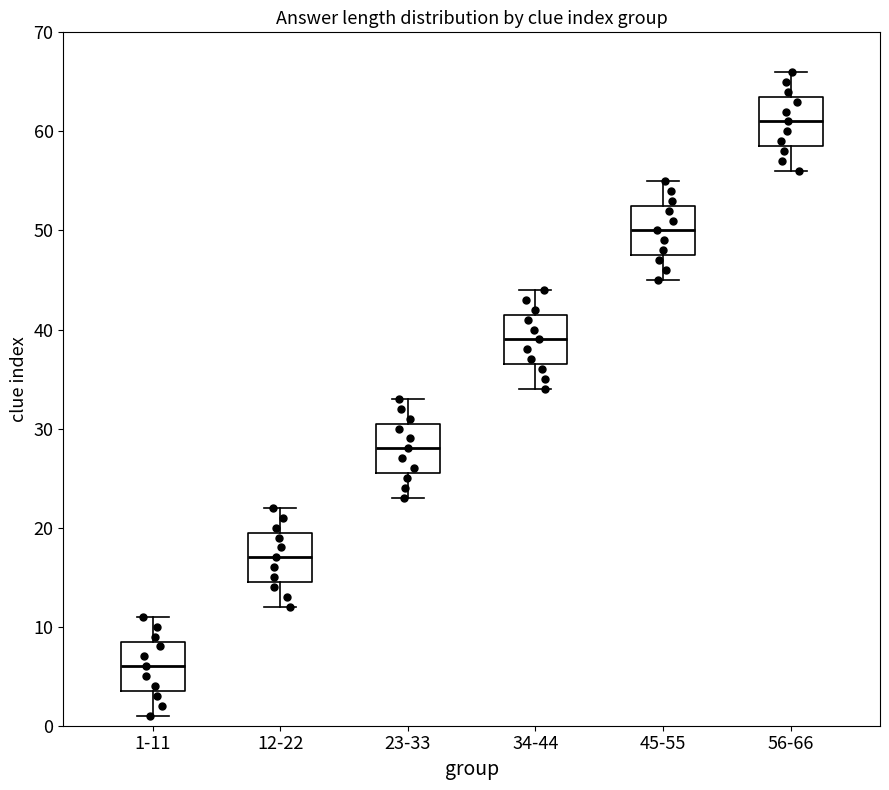

Where does the upper whisker of the box for 34-44 end on the y-axis? The values are not printed on the chart, so give them approximately, as read against the axis.

44